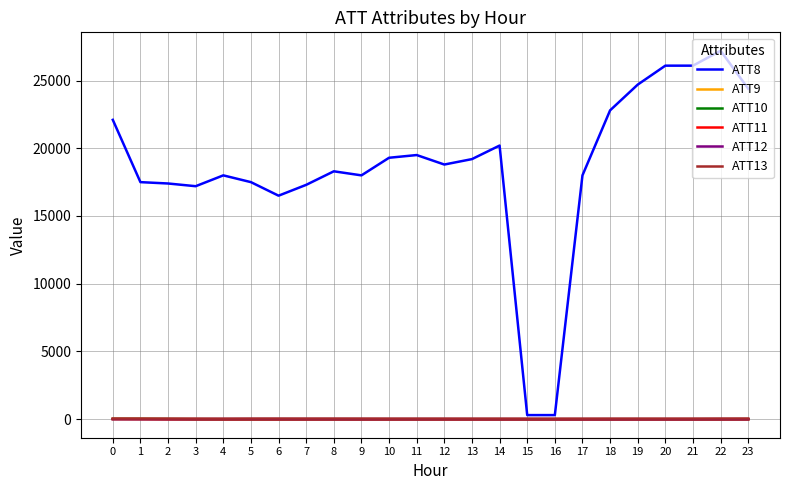

Which series has the largest range (max minus min)?

ATT8